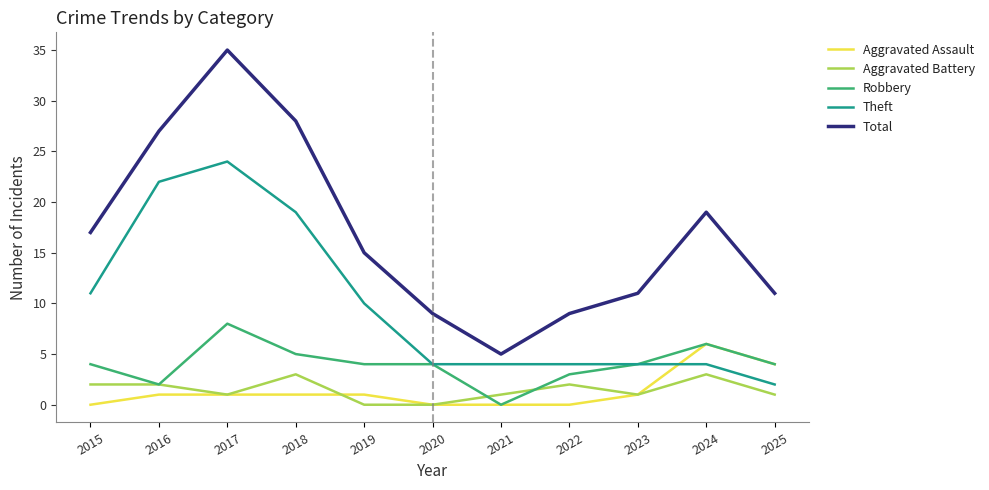

List the series in order of their peak value, lowest first.

Aggravated Battery, Aggravated Assault, Robbery, Theft, Total